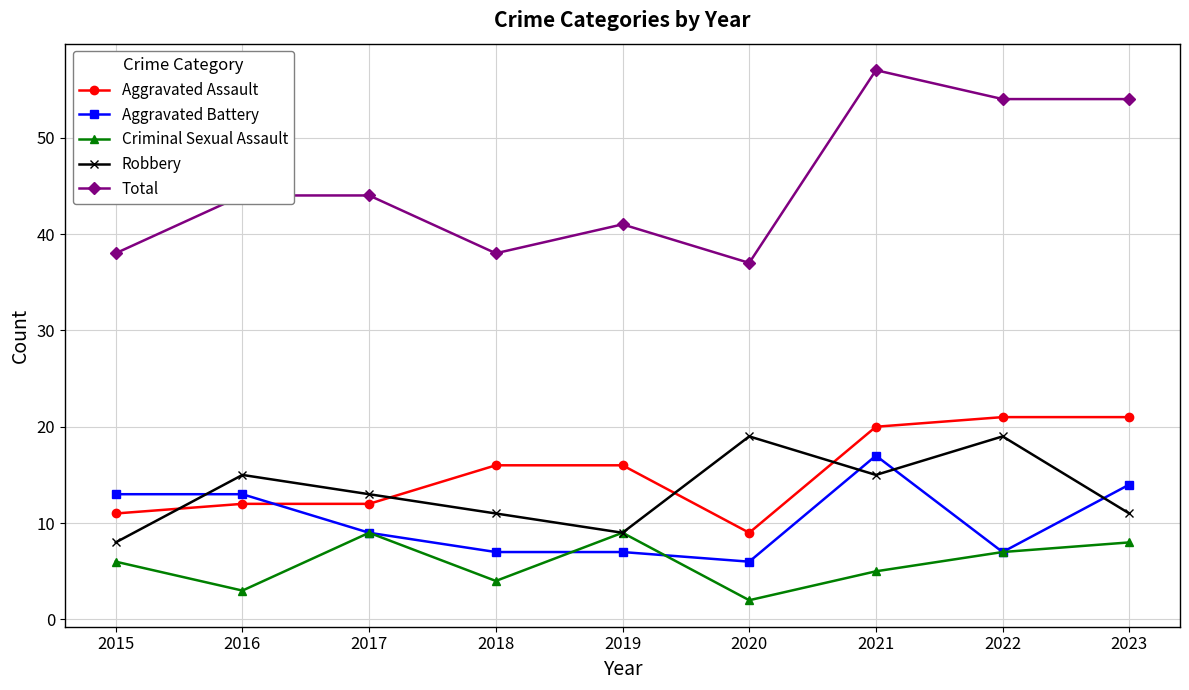

Reading left to right, what are all the values shown in this chart?

Aggravated Assault: 11	12	12	16	16	9	20	21	21
Aggravated Battery: 13	13	9	7	7	6	17	7	14
Criminal Sexual Assault: 6	3	9	4	9	2	5	7	8
Robbery: 8	15	13	11	9	19	15	19	11
Total: 38	44	44	38	41	37	57	54	54